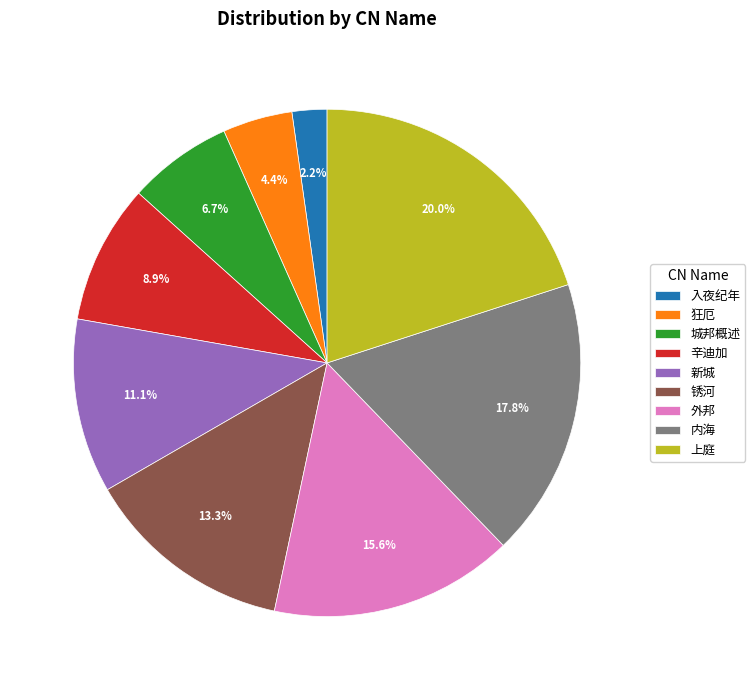

The 外邦 slice represents 4% of the pie. True or false?

False